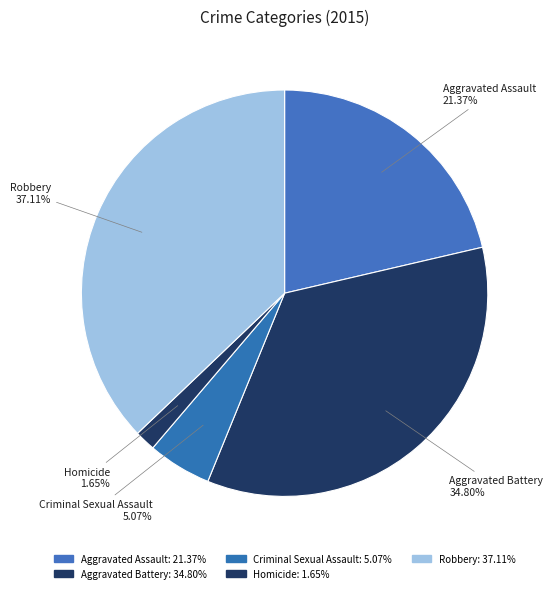

The Criminal Sexual Assault slice represents 5% of the pie. True or false?

True